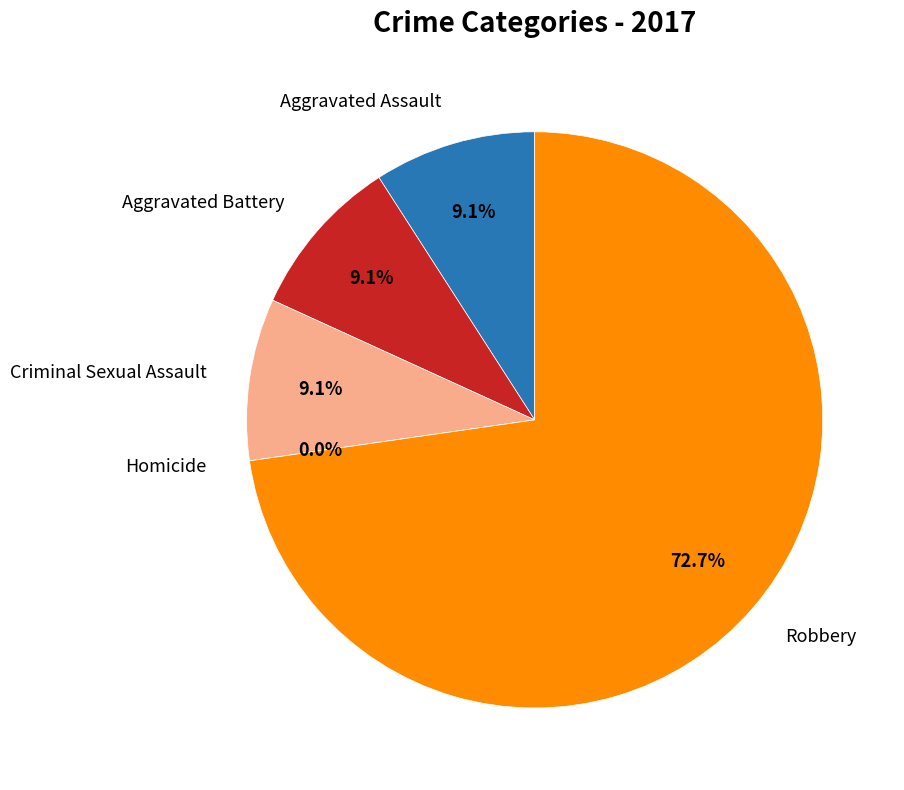

To the nearest percent, what is the combined percentage of Criminal Sexual Assault and Aggravated Battery?

18%